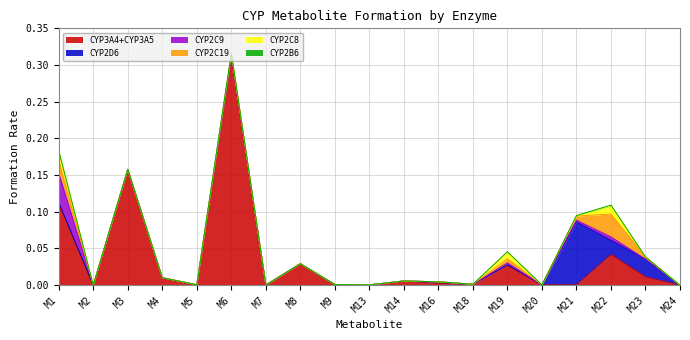

Reading left to right, what are all the values shown in this chart?

CYP3A4+CYP3A5: 0.1	0.0	0.2	0.0	0.0	0.3	0.0	0.0	0.0	0.0	0.0	0.0	0.0	0.0	0.0	0.0	0.0	0.0	0.0
CYP2D6: 0.0	0.0	0.0	0.0	0.0	0.0	0.0	0.0	0.0	0.0	0.0	0.0	0.0	0.0	0.0	0.1	0.0	0.0	0.0
CYP2C9: 0.0	0.0	0.0	0.0	0.0	0.0	0.0	0.0	0.0	0.0	0.0	0.0	0.0	0.0	0.0	0.0	0.0	0.0	0.0
CYP2C19: 0.0	0.0	0.0	0.0	0.0	0.0	0.0	0.0	0.0	0.0	0.0	0.0	0.0	0.0	0.0	0.0	0.0	0.0	0.0
CYP2C8: 0.0	0.0	0.0	0.0	0.0	0.0	0.0	0.0	0.0	0.0	0.0	0.0	0.0	0.0	0.0	0.0	0.0	0.0	0.0
CYP2B6: 0.0	0.0	0.0	0.0	0.0	0.0	0.0	0.0	0.0	0.0	0.0	0.0	0.0	0.0	0.0	0.0	0.0	0.0	0.0